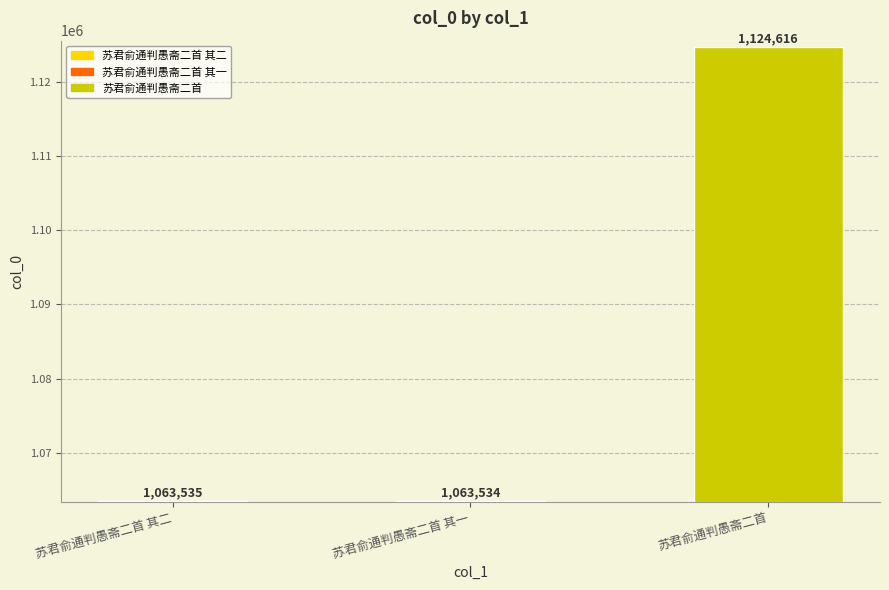

What is the label of the 2nd bar from the left?

苏君俞通判愚斋二首 其一